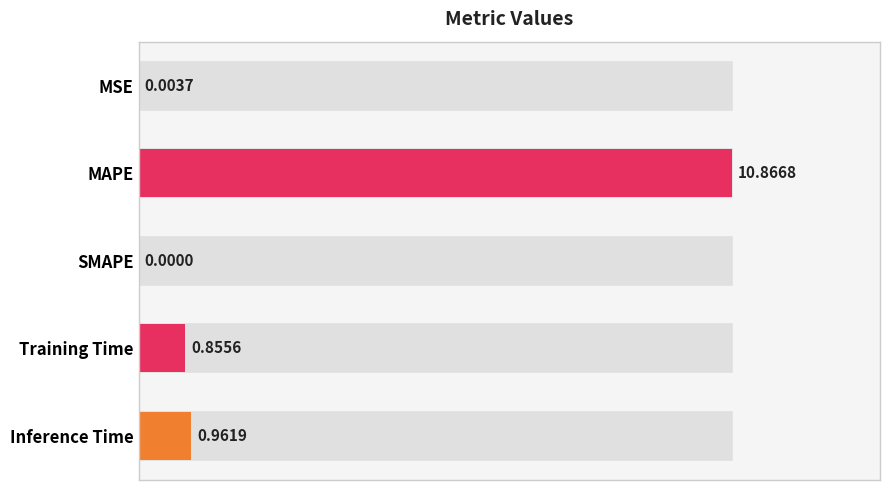

Are the bars horizontal?

Yes